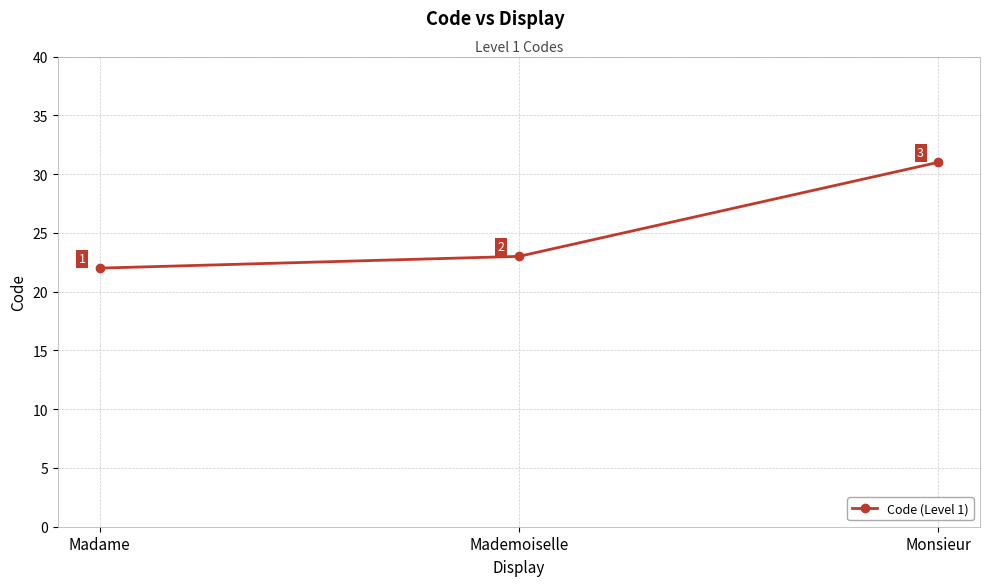

Does the chart have visible grid lines?

Yes